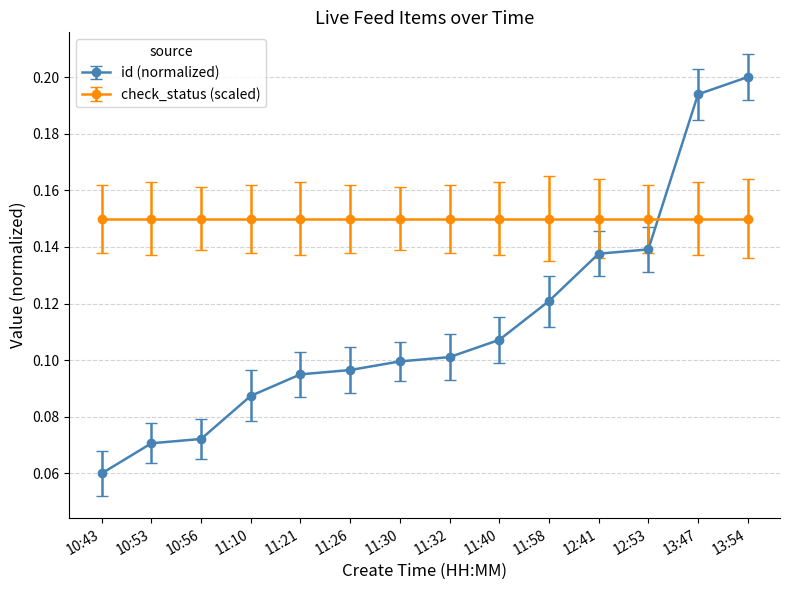

Is it true that check_status (scaled) equals 0.1 at 13:54?

True